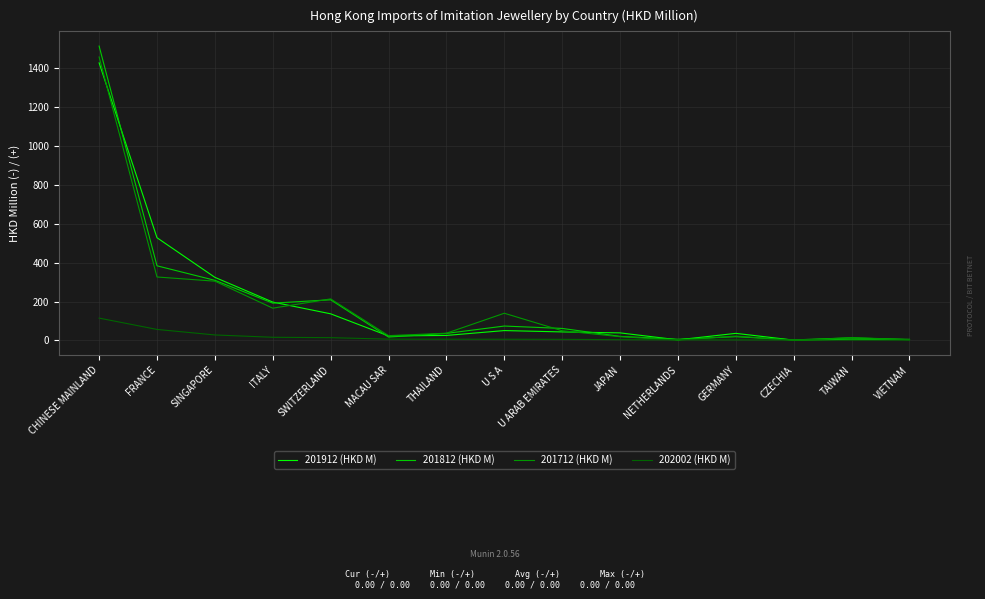

Which category has the highest value in the 201712 (HKD M) series?

CHINESE MAINLAND